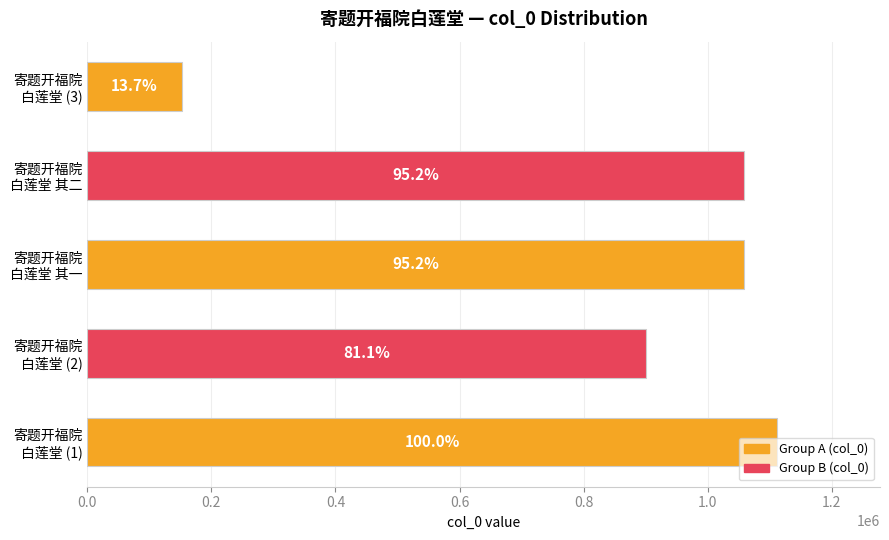

How many data points are less than 1058284?

2